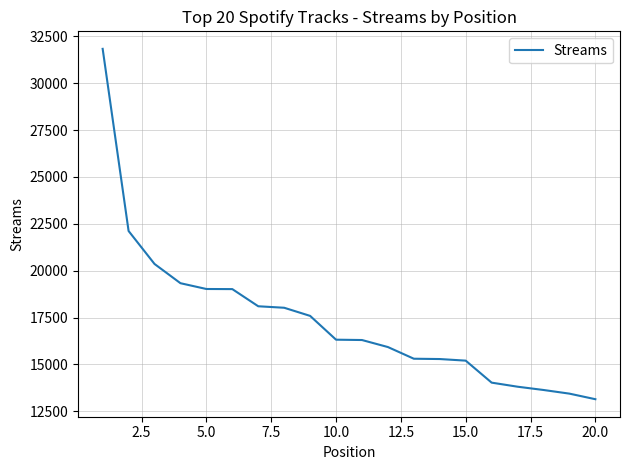

What is the maximum value shown in the chart?

31838